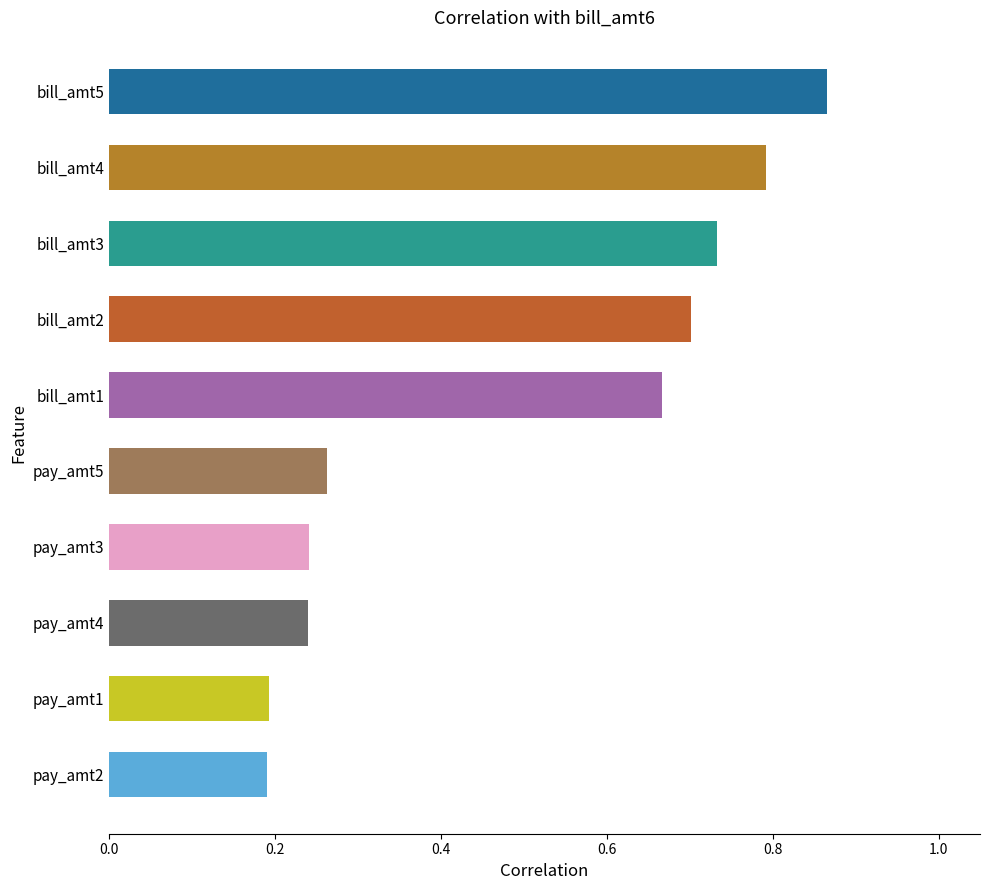

How many values are between 0 and 1?

10